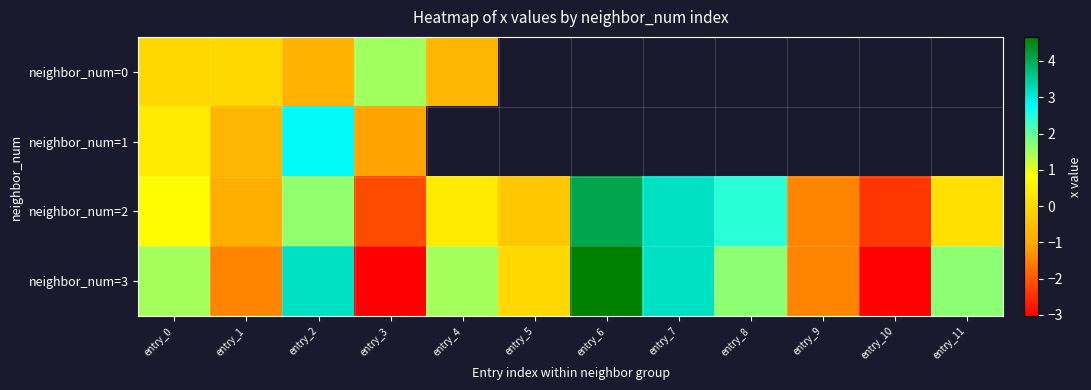

Which has a higher value, entry_11 or entry_1?

entry_1